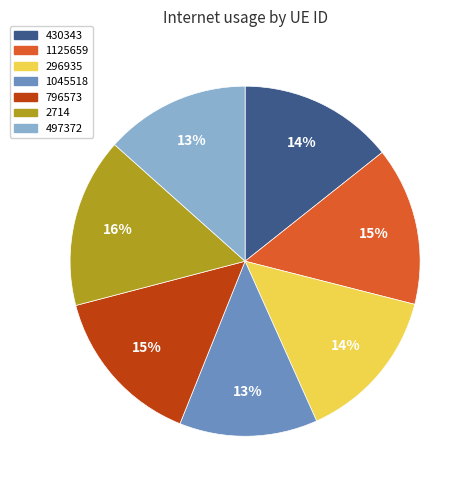

To the nearest percent, what is the combined percentage of 497372 and 796573?

28%